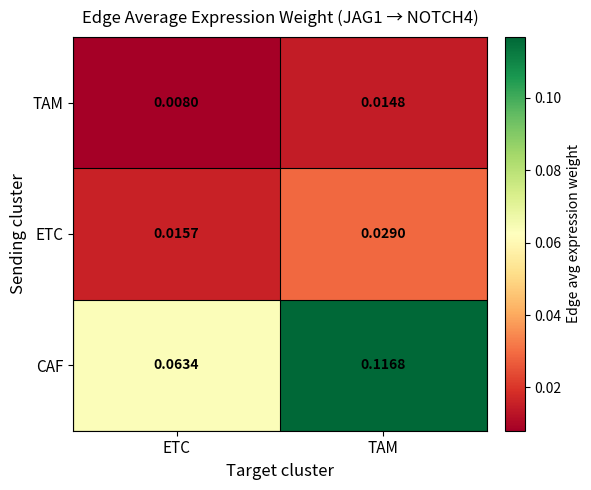

Where is ETC nearest to the value 0?

ETC